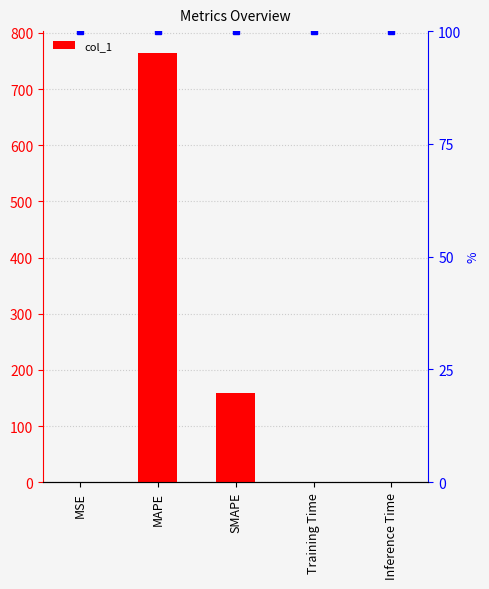

What is the greatest value displayed?

764.9